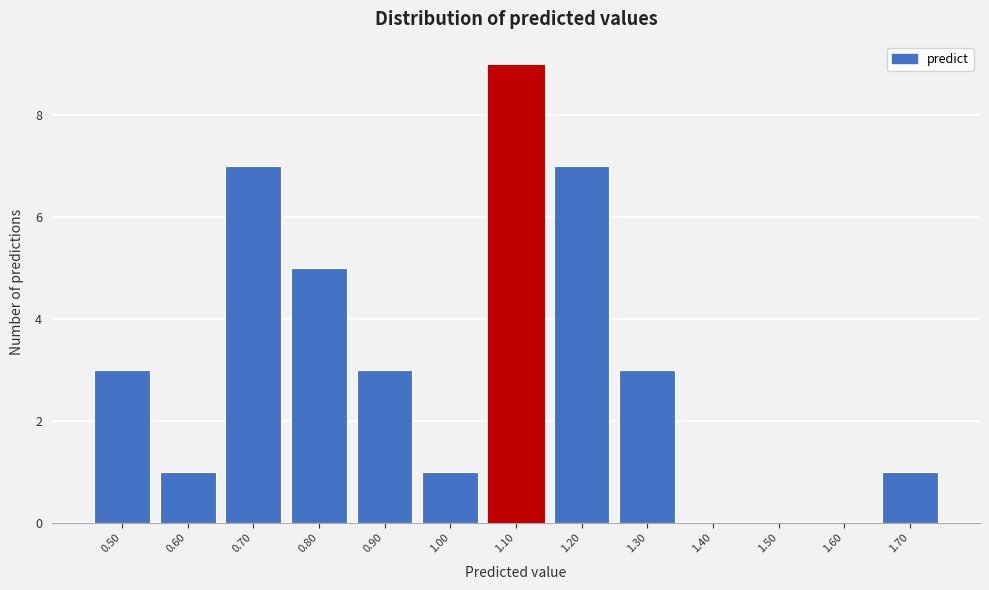

Reading left to right, extract all data points from this chart.

0.50=3	0.60=1	0.70=7	0.80=5	0.90=3	1.00=1	1.10=9	1.20=7	1.30=3	1.40=0	1.50=0	1.60=0	1.70=1